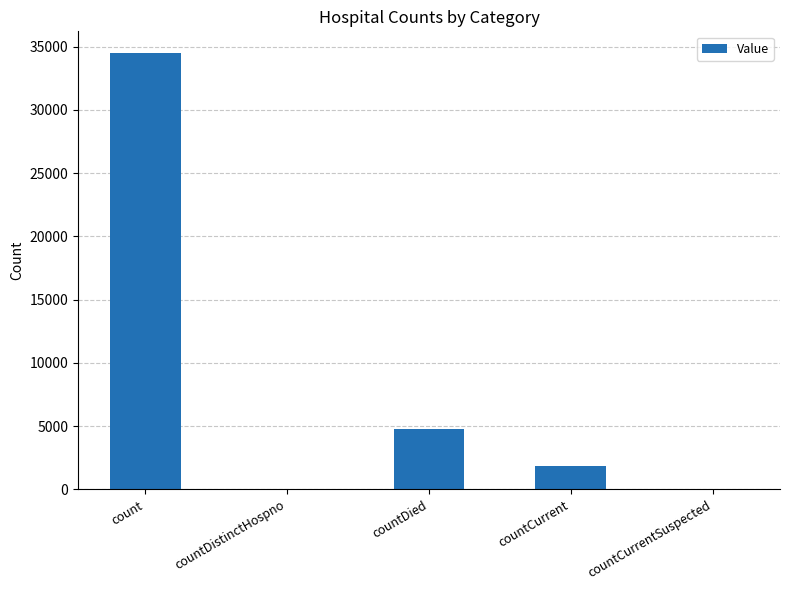

The chart shows a value of 1403 at countDied. True or false?

False